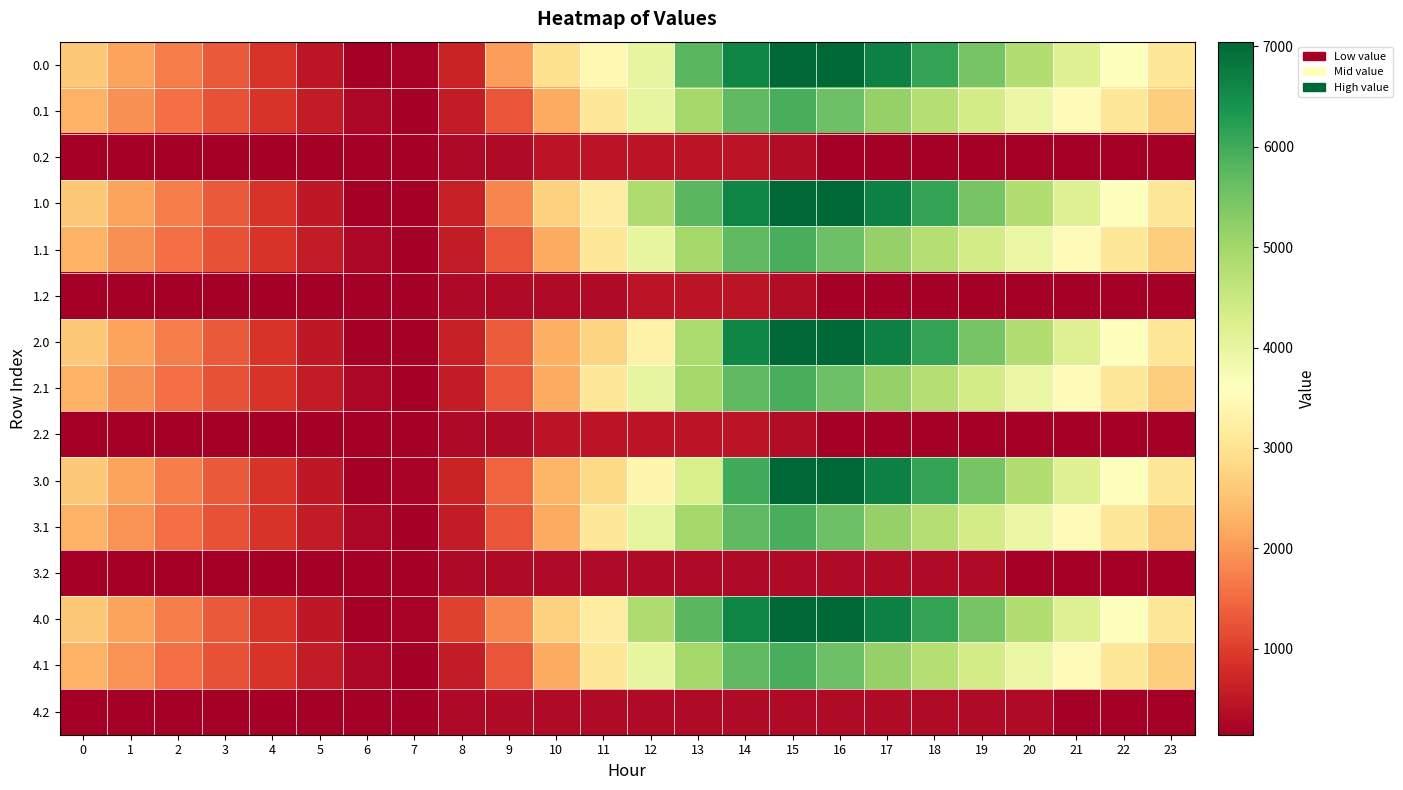

What is the minimum value shown in the chart?

141.0